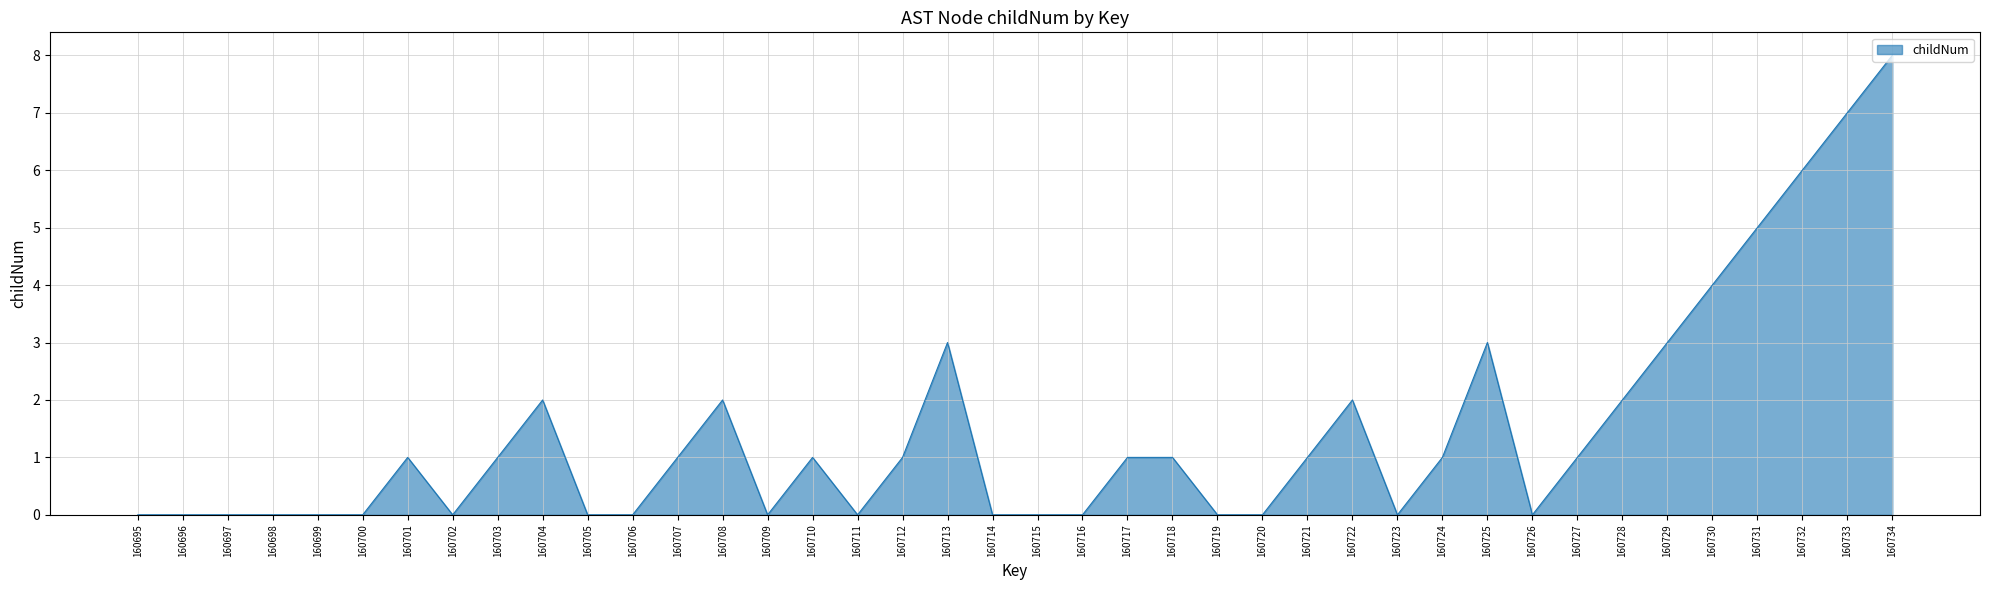

What is the difference between the maximum and minimum values?

8